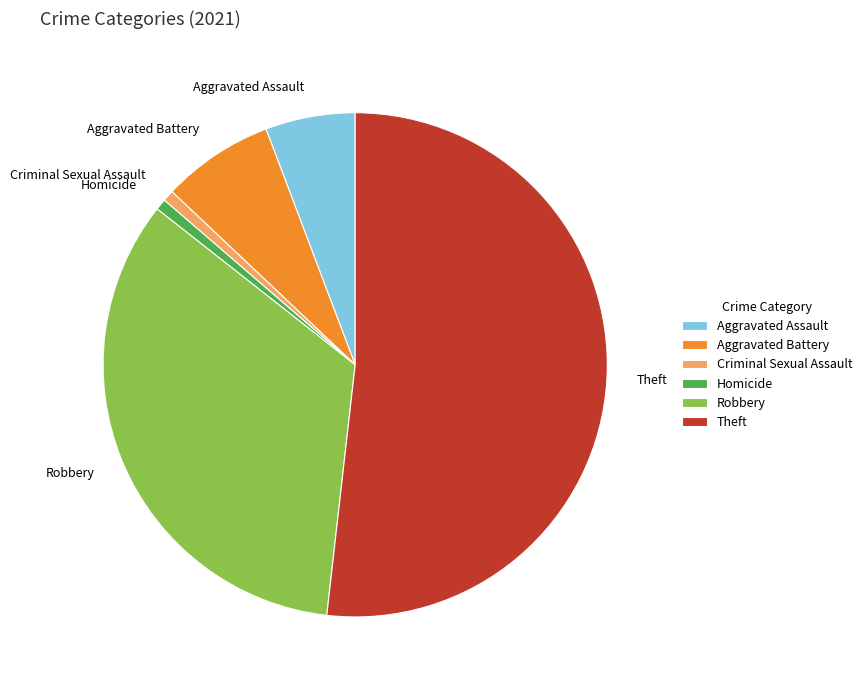

Combined, do Aggravated Battery and Homicide account for over 50%?

No